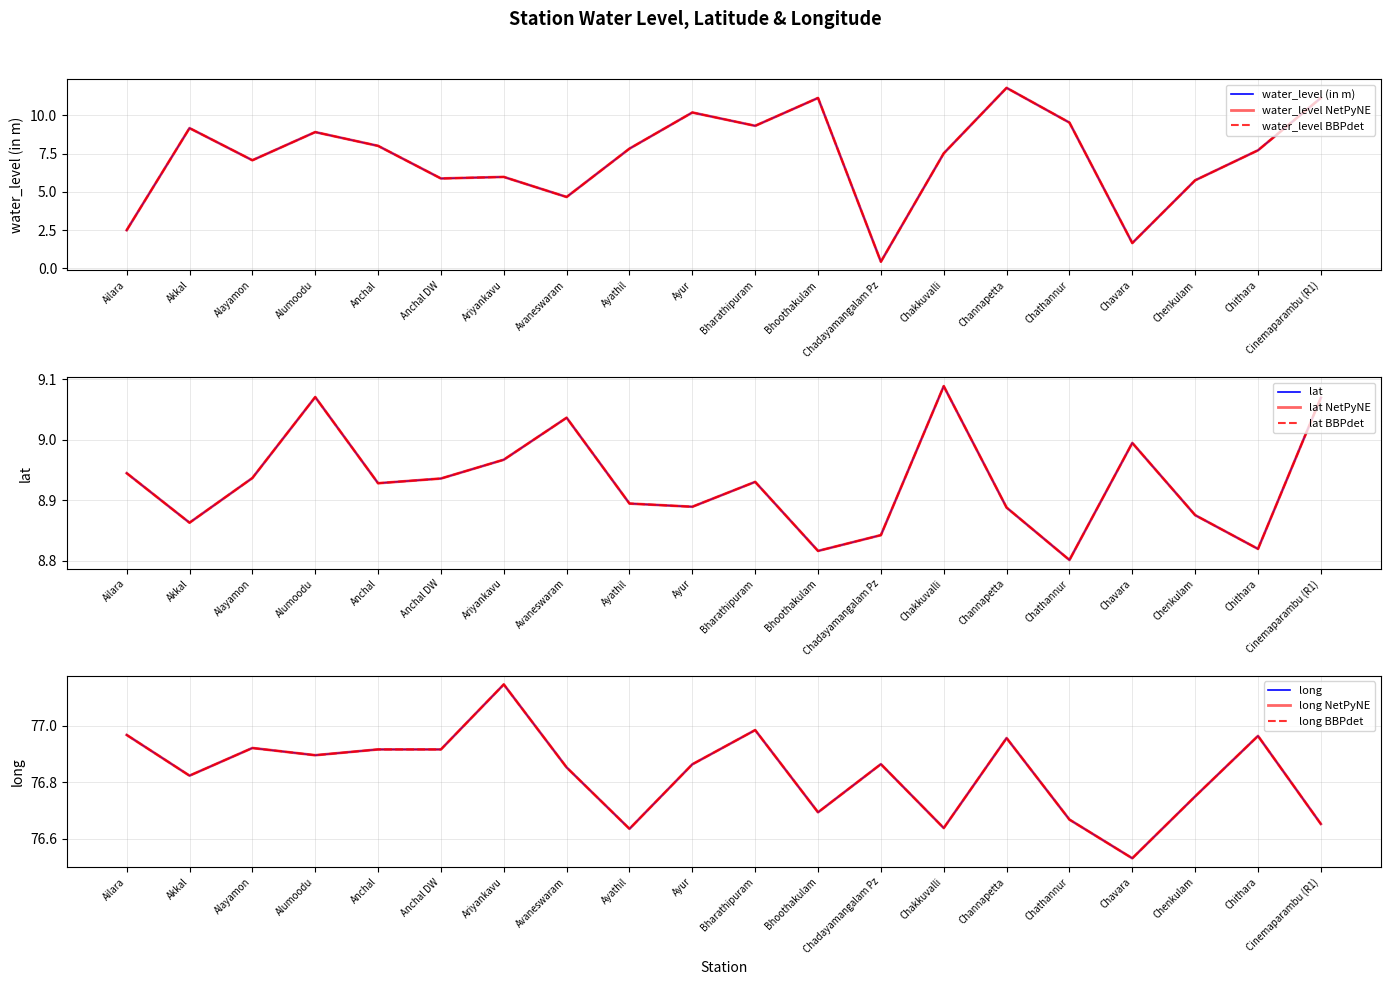

The lat series shows 12.3 at Akkal. True or false?

False